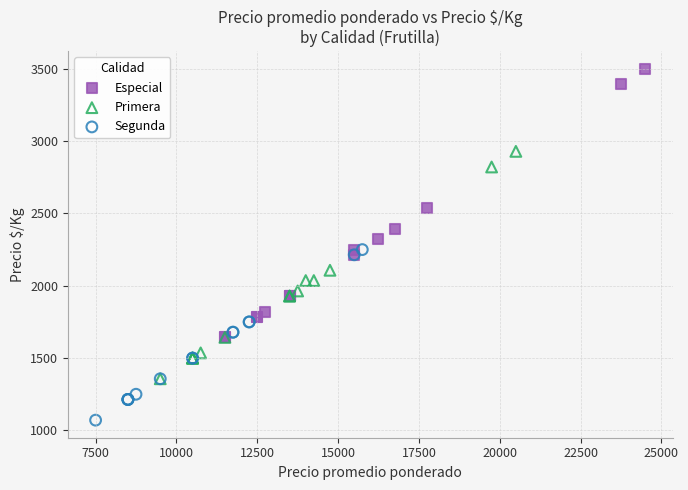

What are all the series names shown in the legend?

Especial, Primera, Segunda